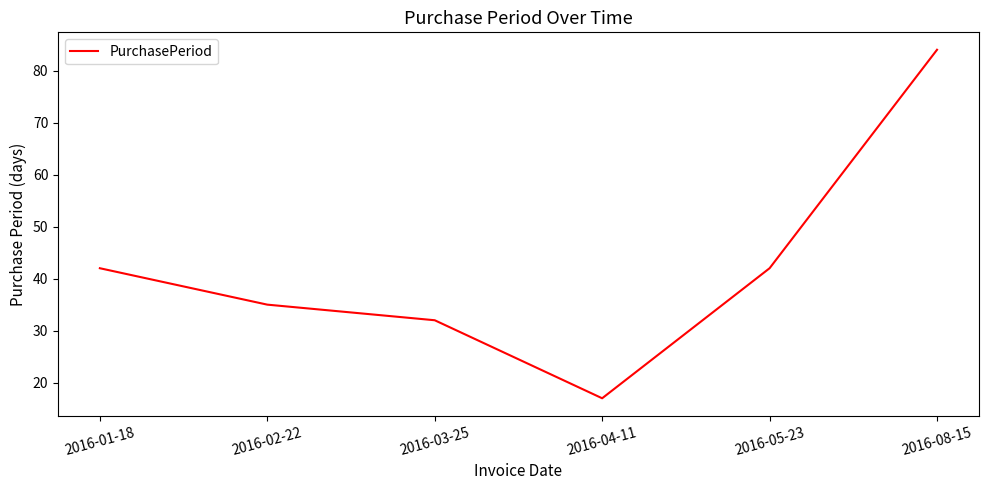

The value at 2016-02-22 is 35. True or false?

True